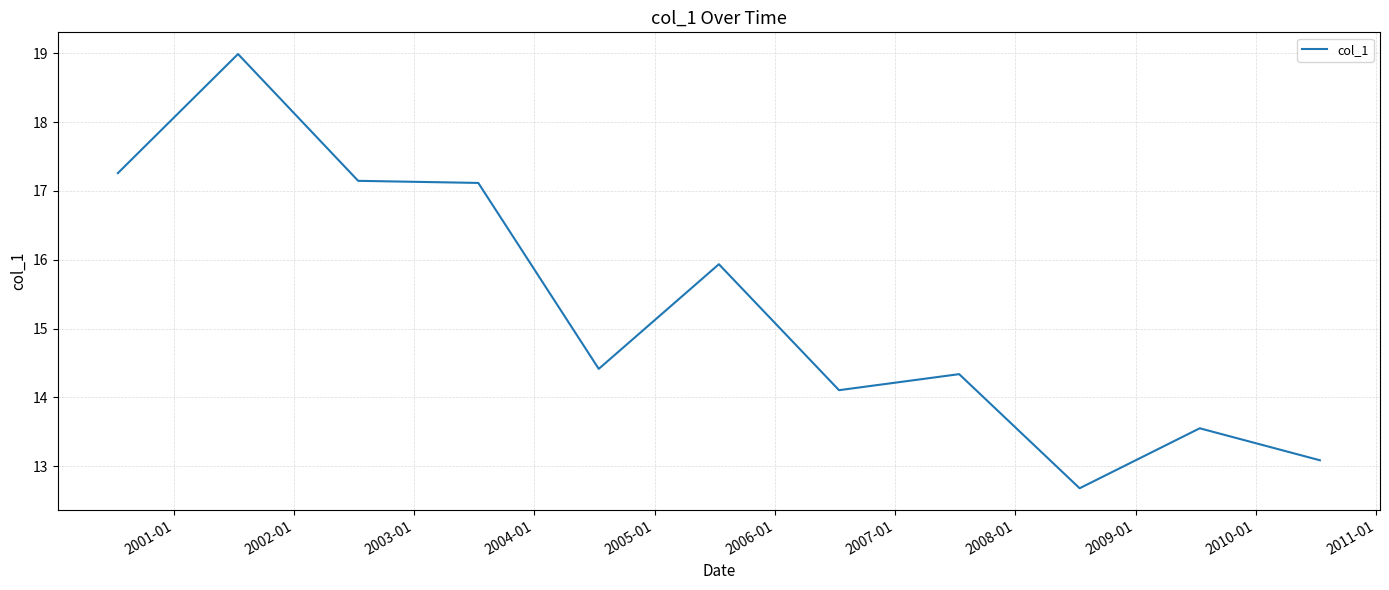

What is the minimum value shown in the chart?

12.7